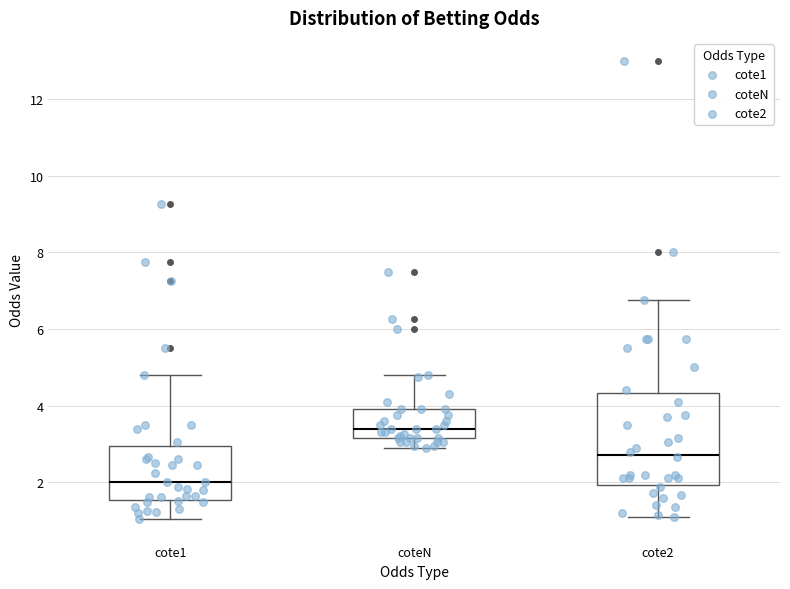

Comparing the boxes themselves (not the whiskers), which one is the tallest?

cote2